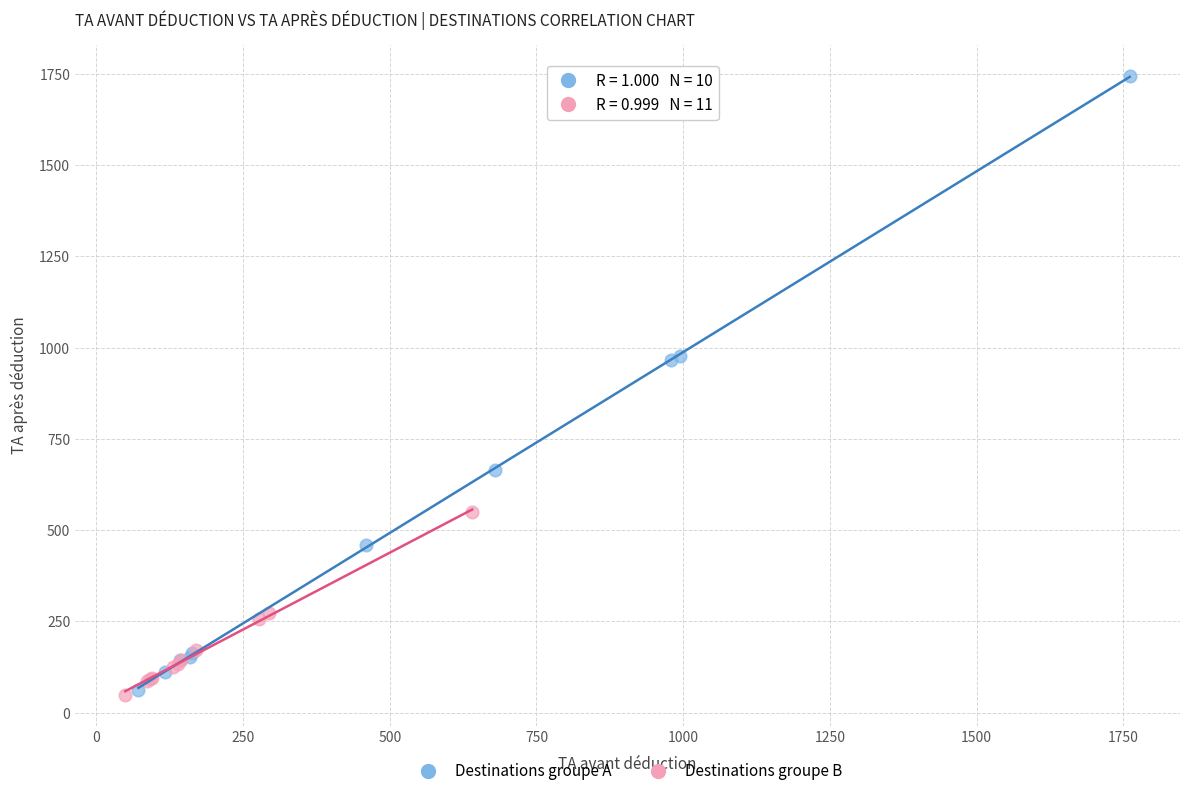

Which series has the widest spread of Y values?

Destinations groupe A